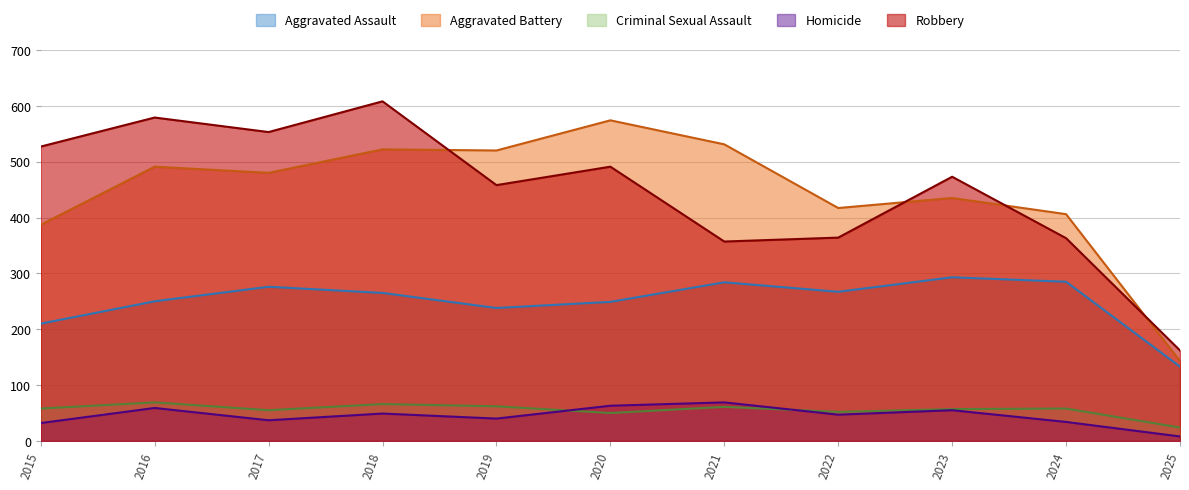

The value of Criminal Sexual Assault at 2025 is 24. True or false?

True